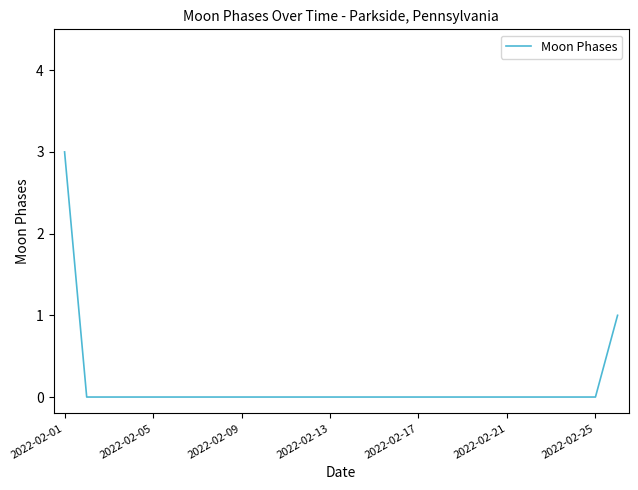

How many series are shown in this chart?

1